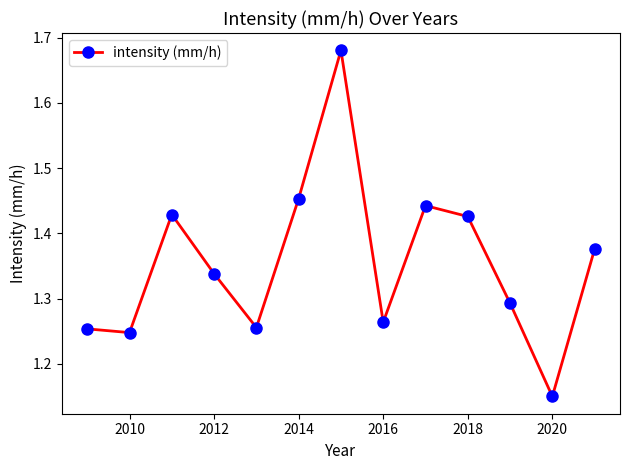

How many values are between 1 and 2?

13